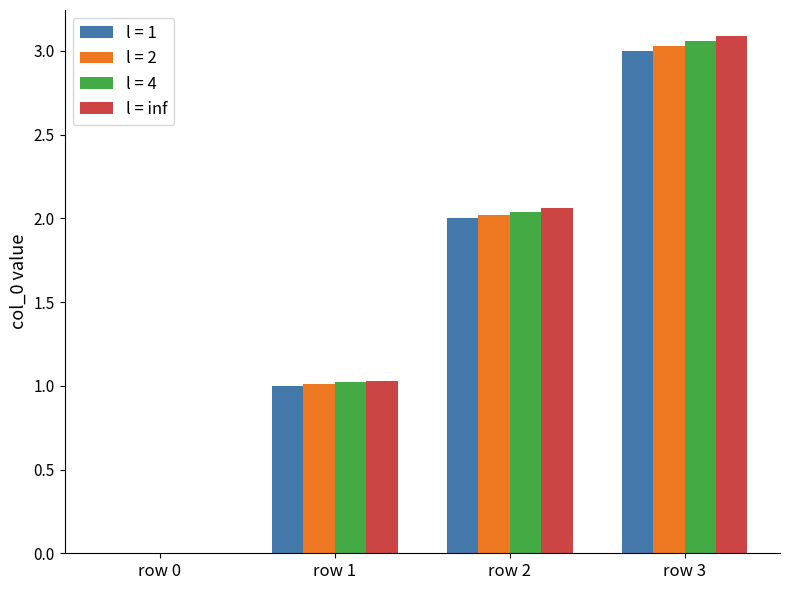

What is the total value across all series at row 3?

12.2